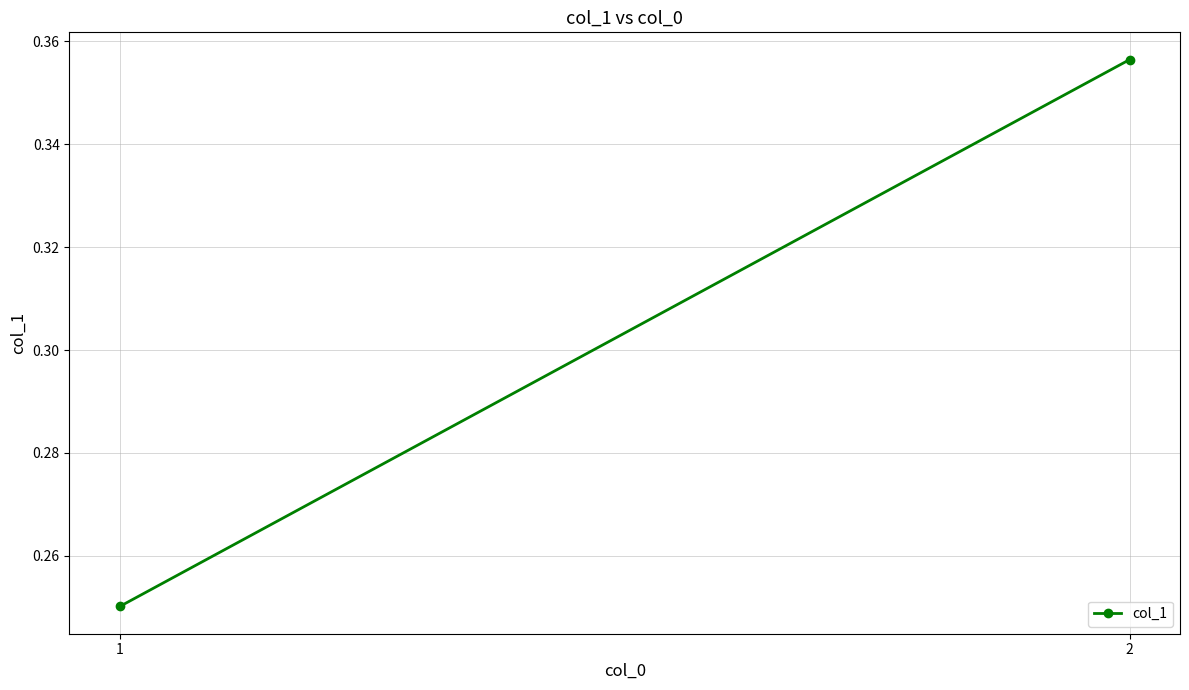

List the labels in order of value, largest first.

2, 1